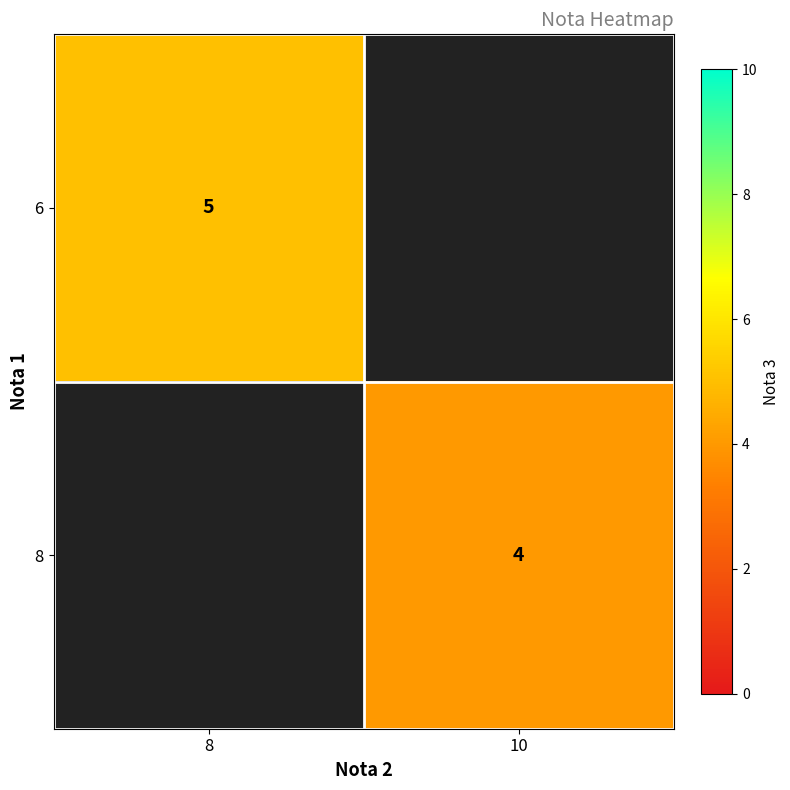

Is it true that 8 equals 3 at 10?

False